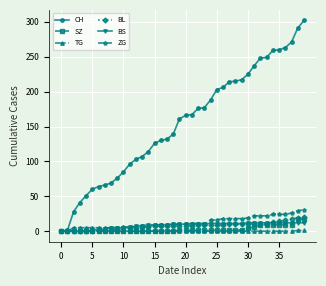

How many lines are shown in the chart?

6